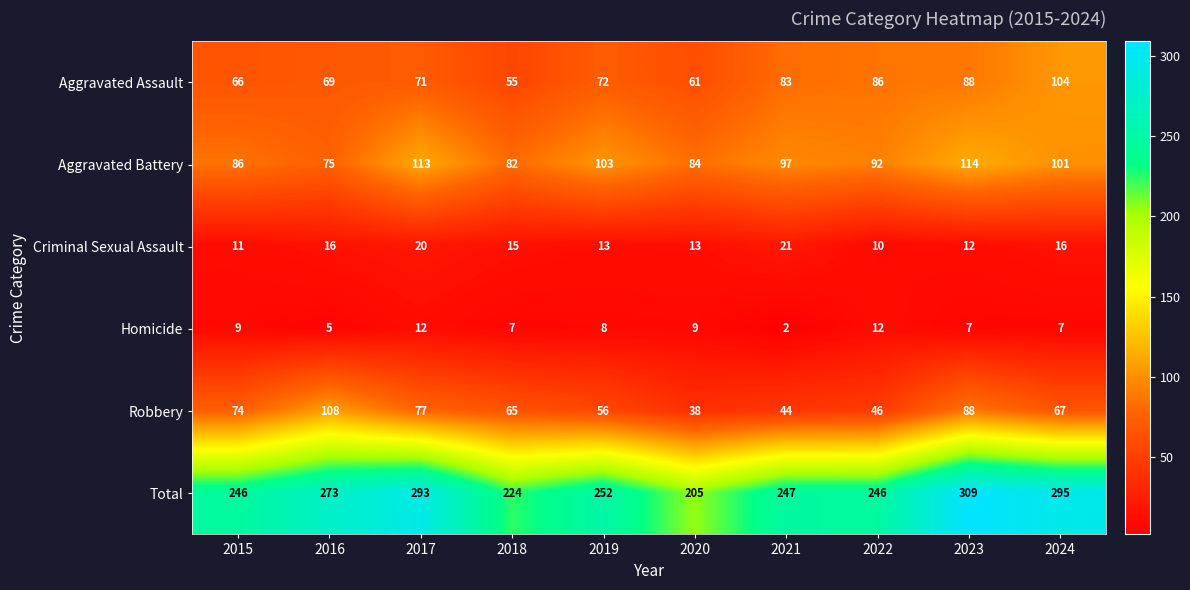

Where does the Total series first go above 252?

2016